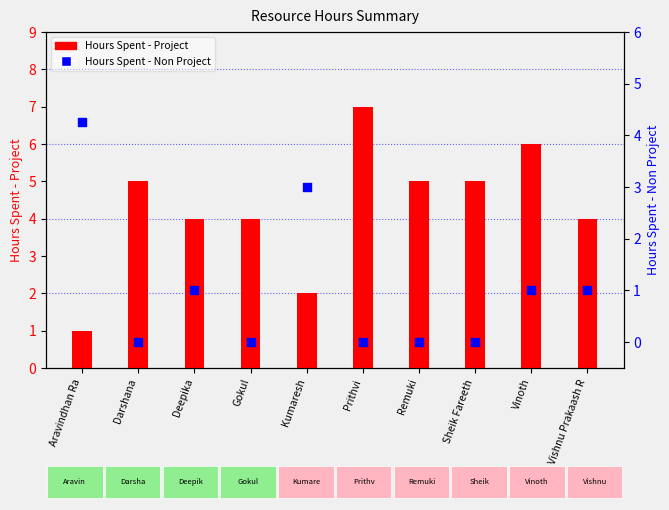

Which series has the largest total across all categories?

Hours Spent - Project